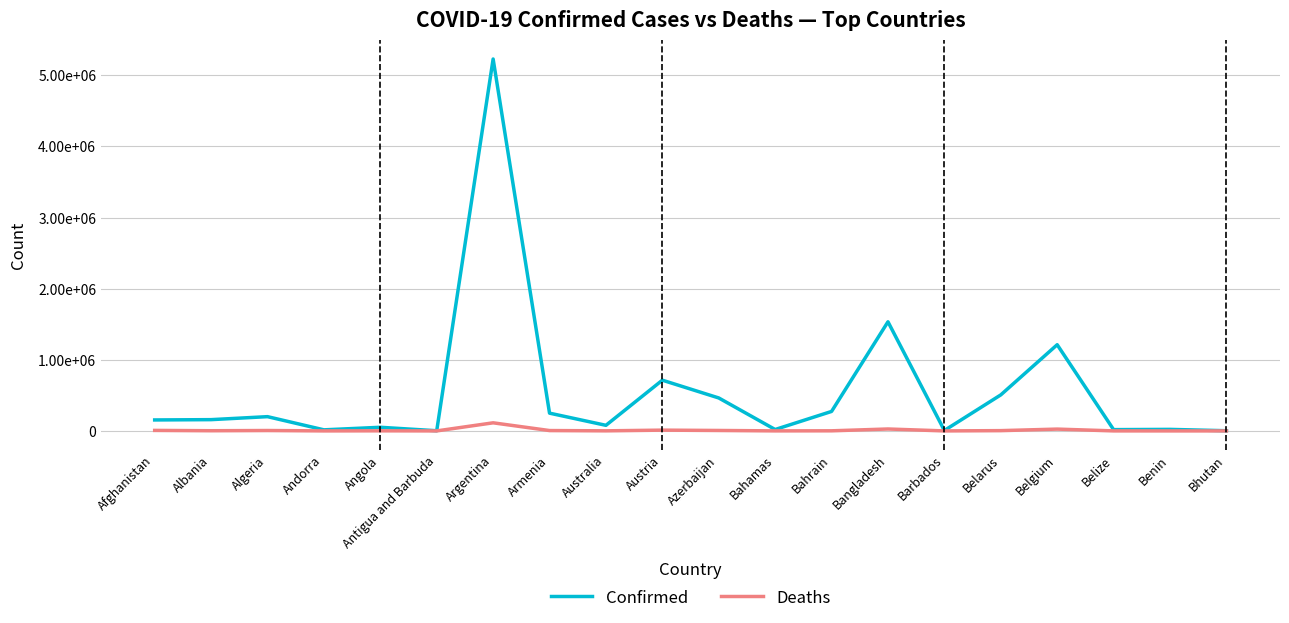

What is the difference between the maximum and minimum values in the Deaths series?

113813